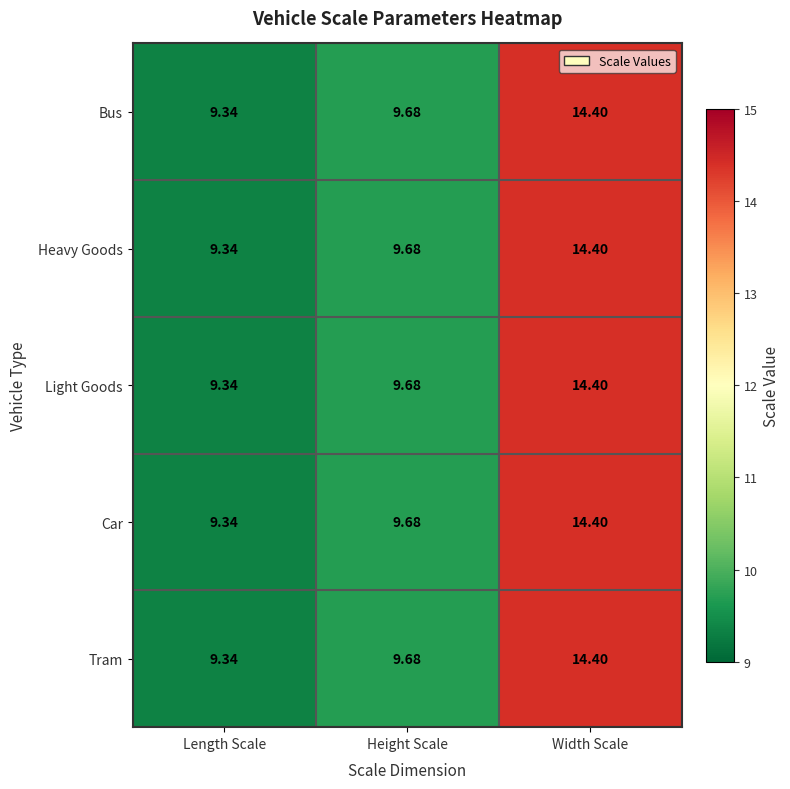

Which category has the lowest value across all series?

Length Scale